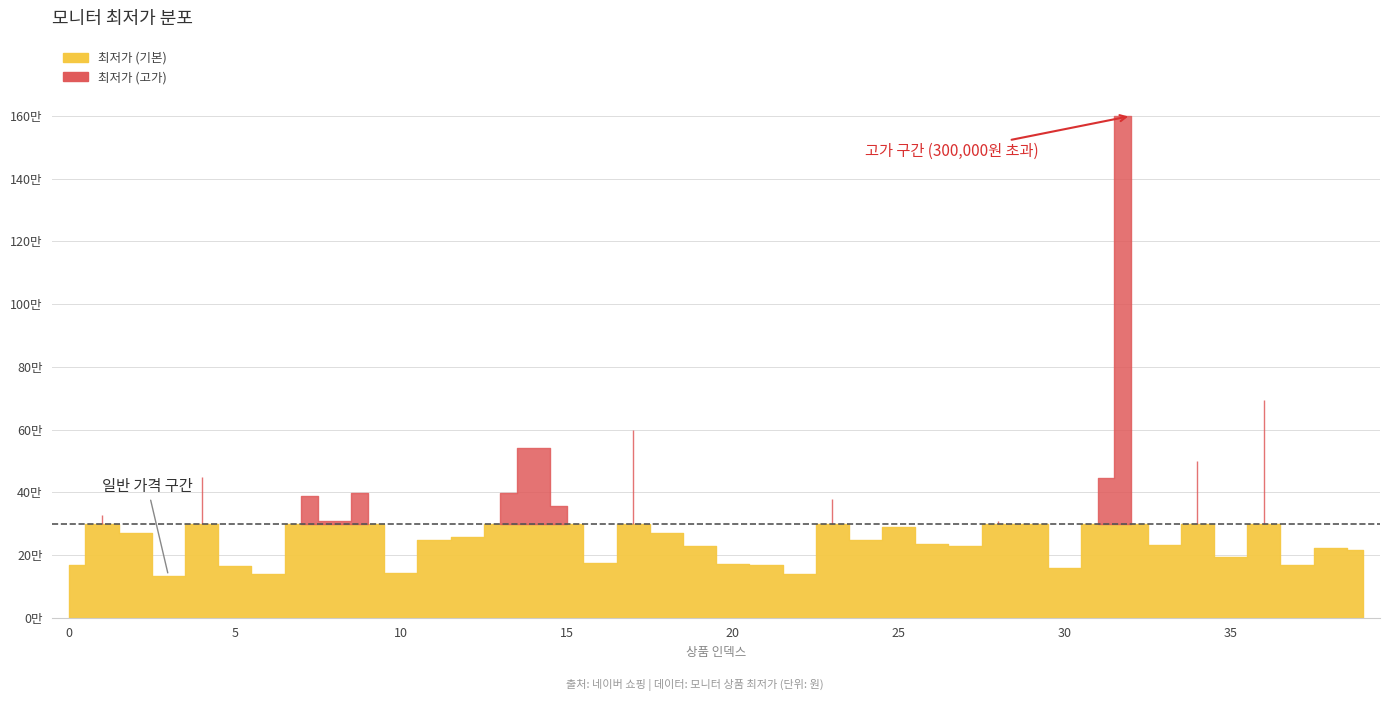

The value at 38 is 310661. True or false?

False